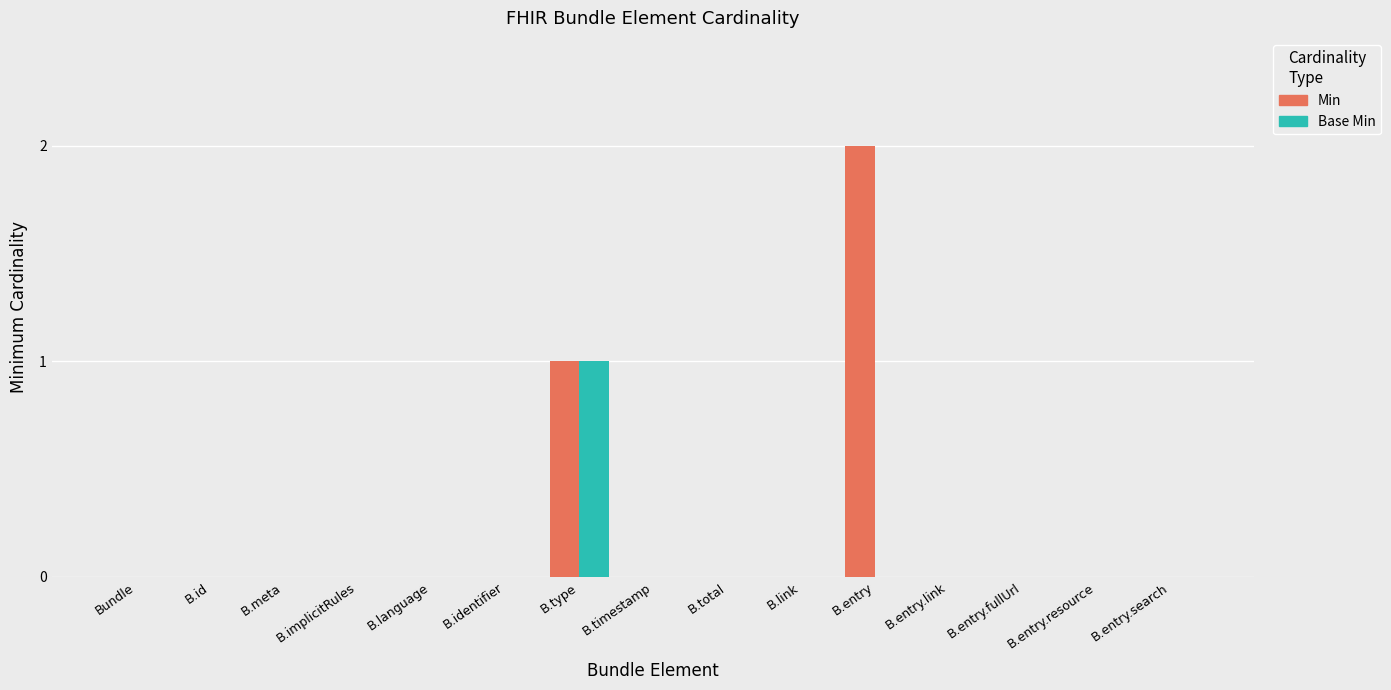

What is the sum of all Min values?

3